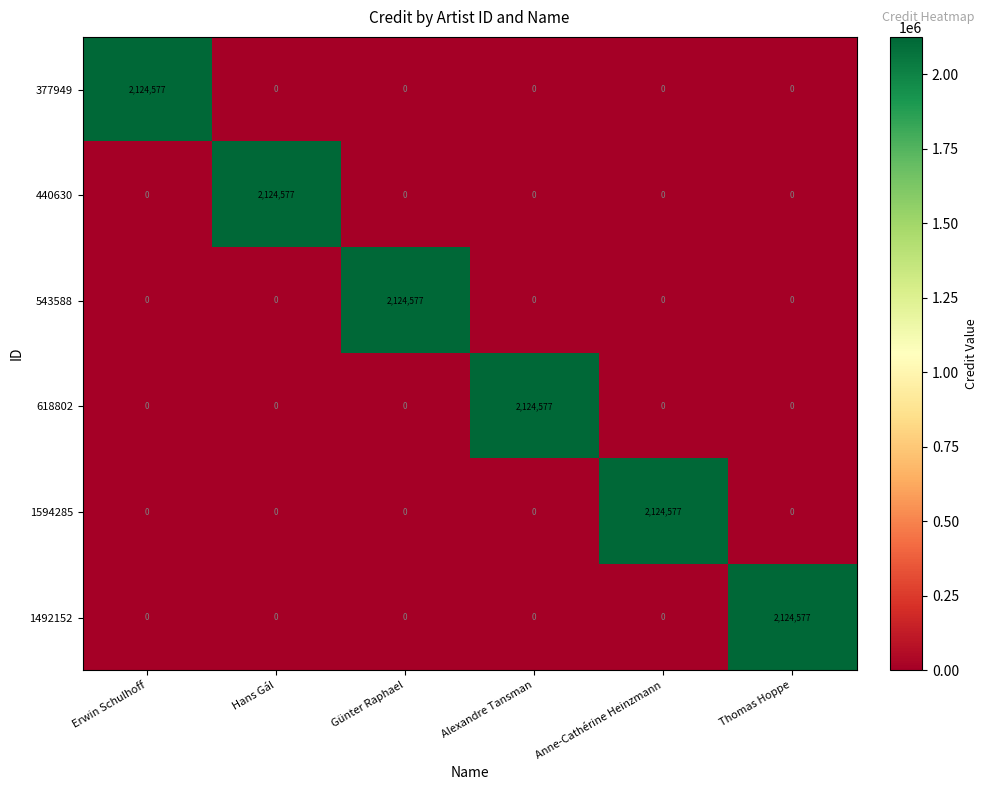

What is the difference between the maximum and minimum values in the 377949 series?

2124577